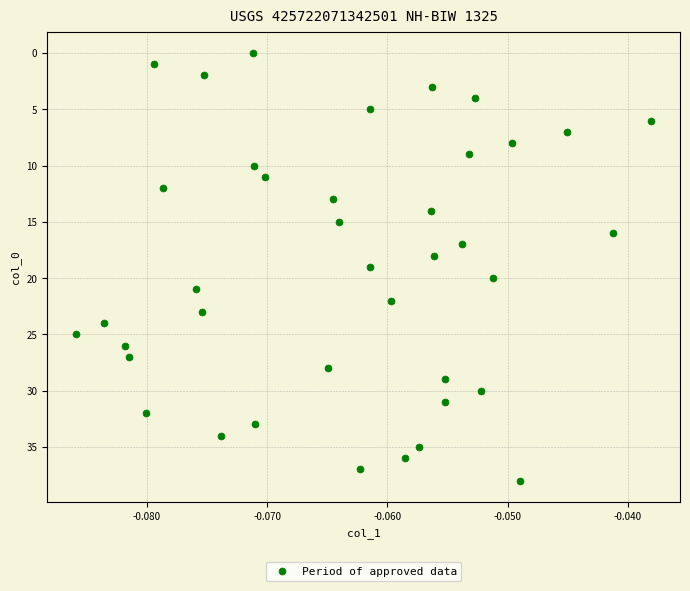

What is the range of Y values (max minus min)?

38